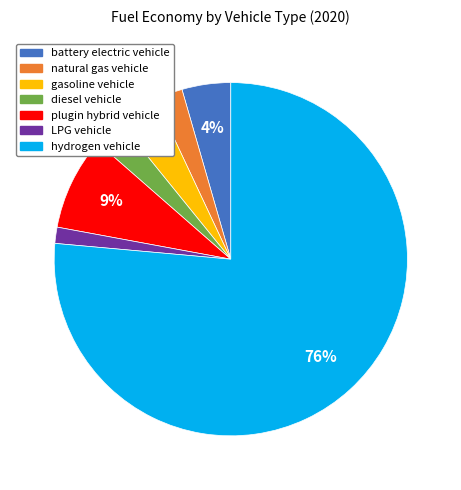

To the nearest percent, what is the difference between the largest and smallest slice percentages?

75%